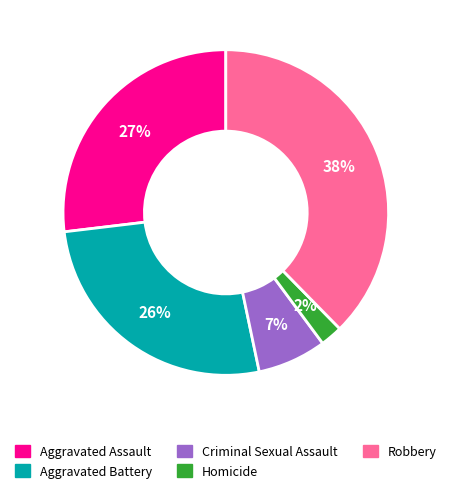

Which slice is the smallest?

Homicide